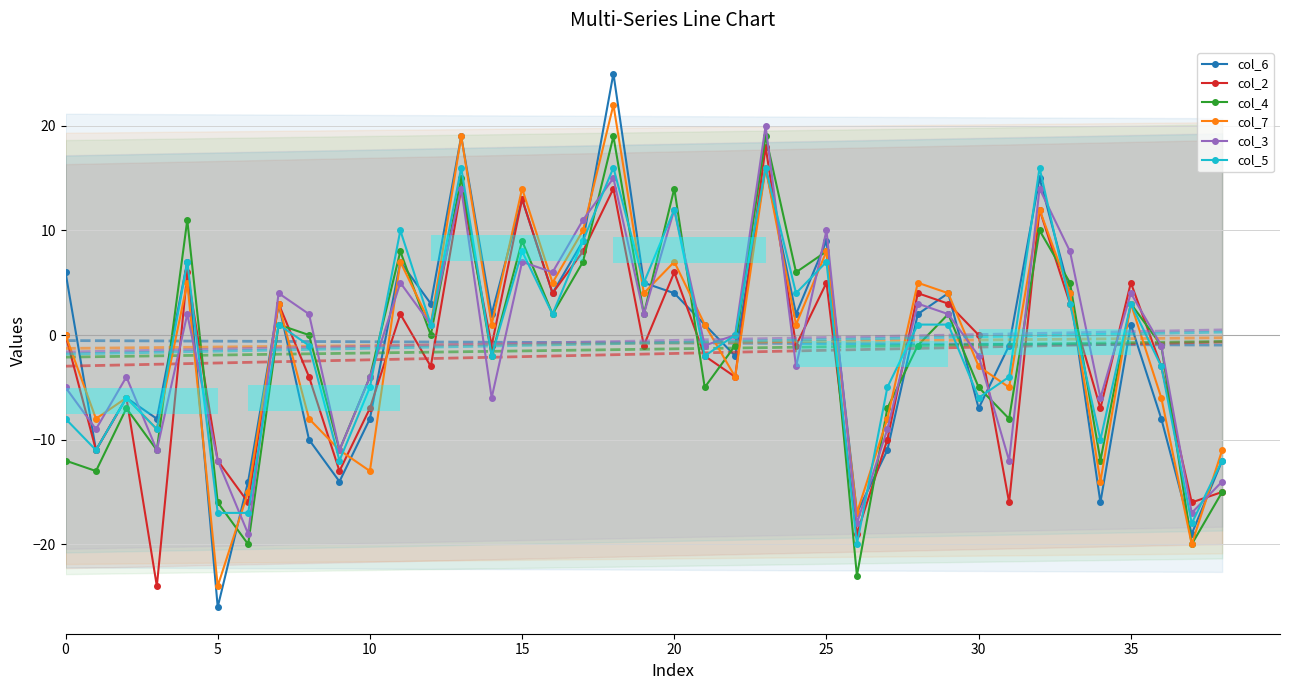

Is the value of col_6 at 34 greater than the value of col_2 at 36?

No